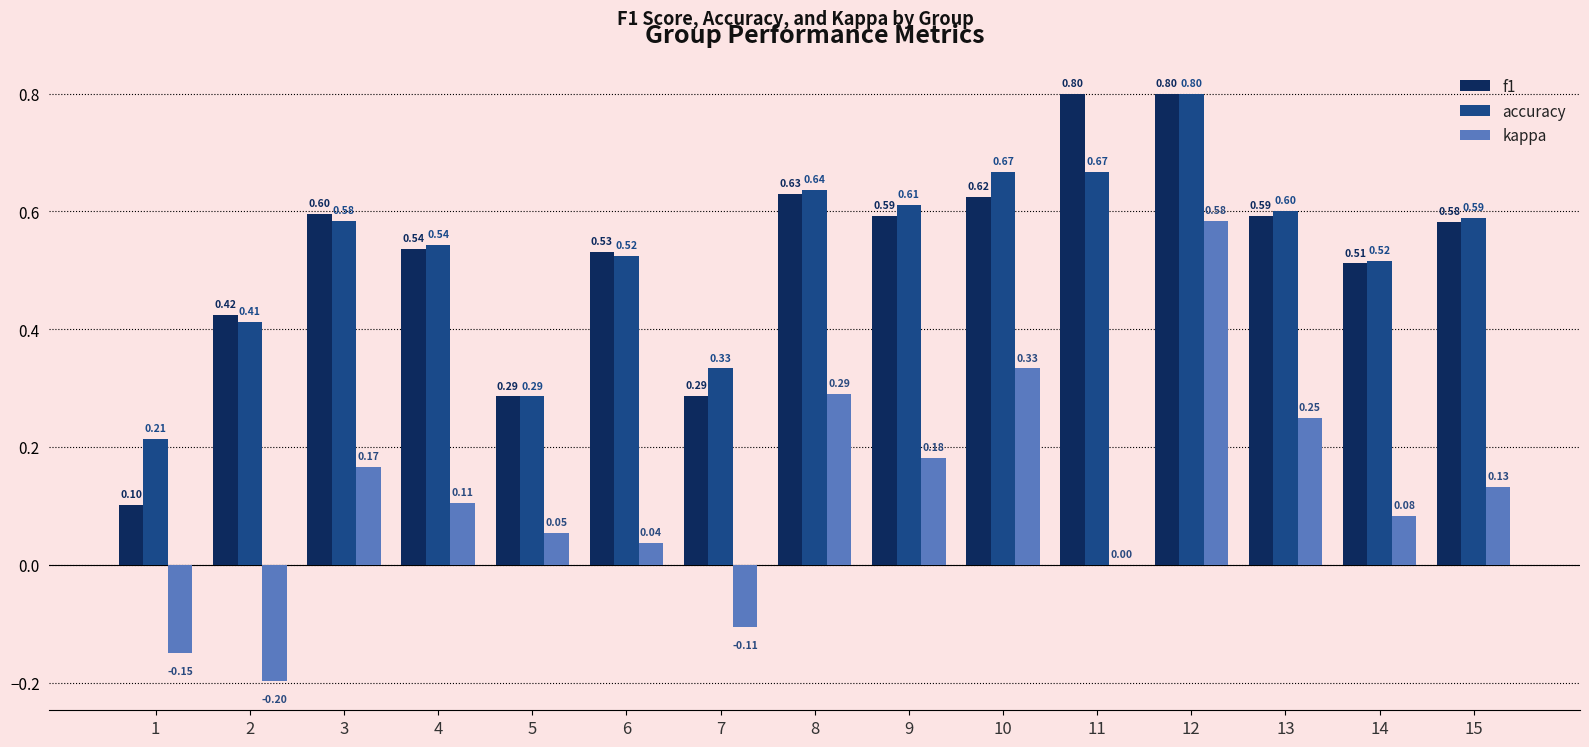

Which series has the largest range (max minus min)?

kappa